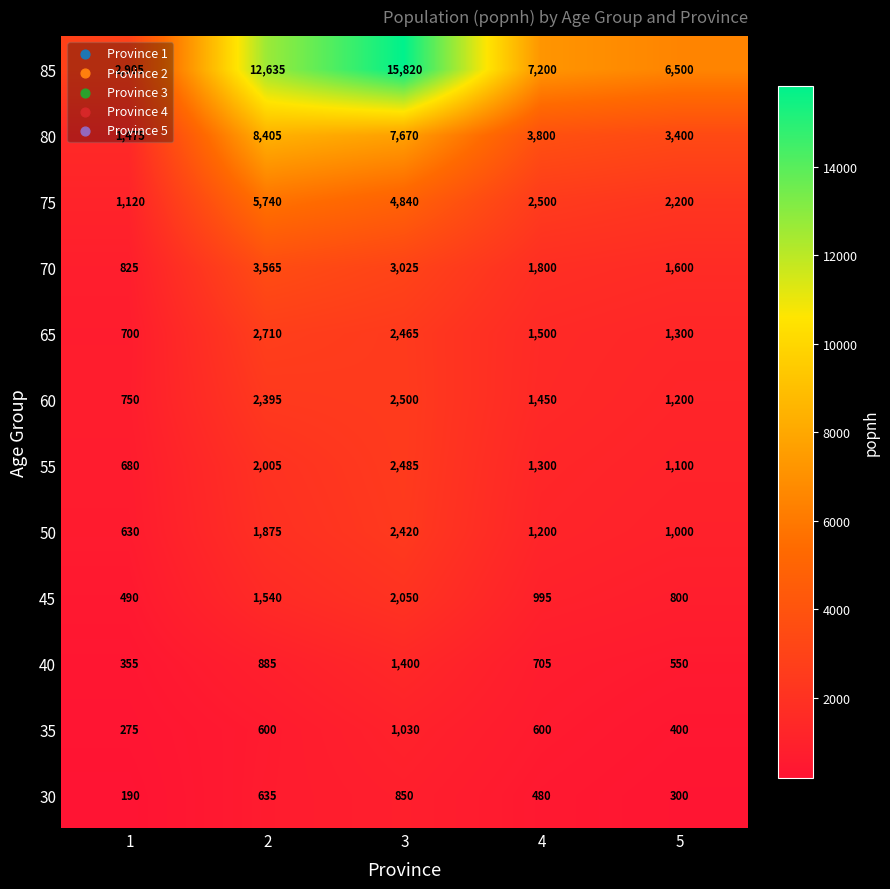

Which series has the largest total across all categories?

85